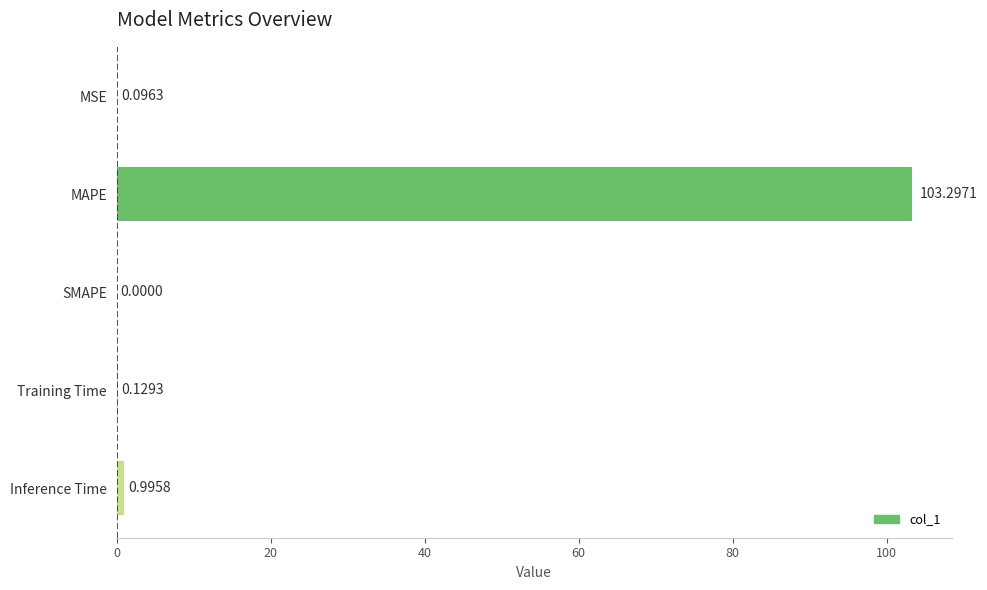

Where is the data nearest to the value 51?

Inference Time